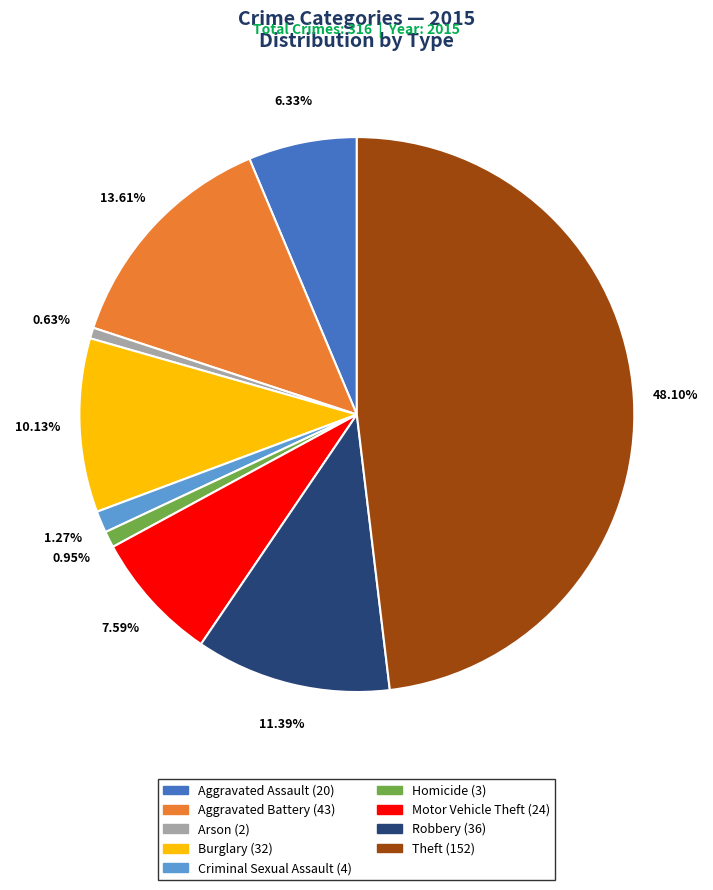

Which category has the biggest portion of the pie?

Theft